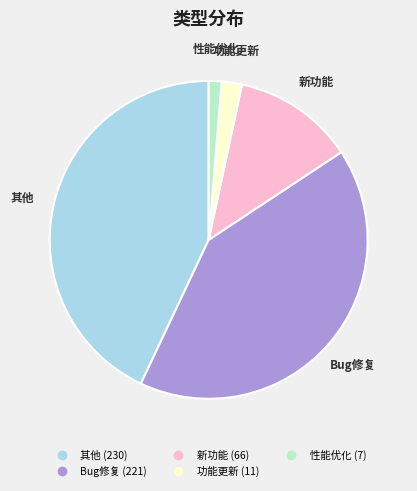

True or false: 新功能 accounts for 1% of the total.

False